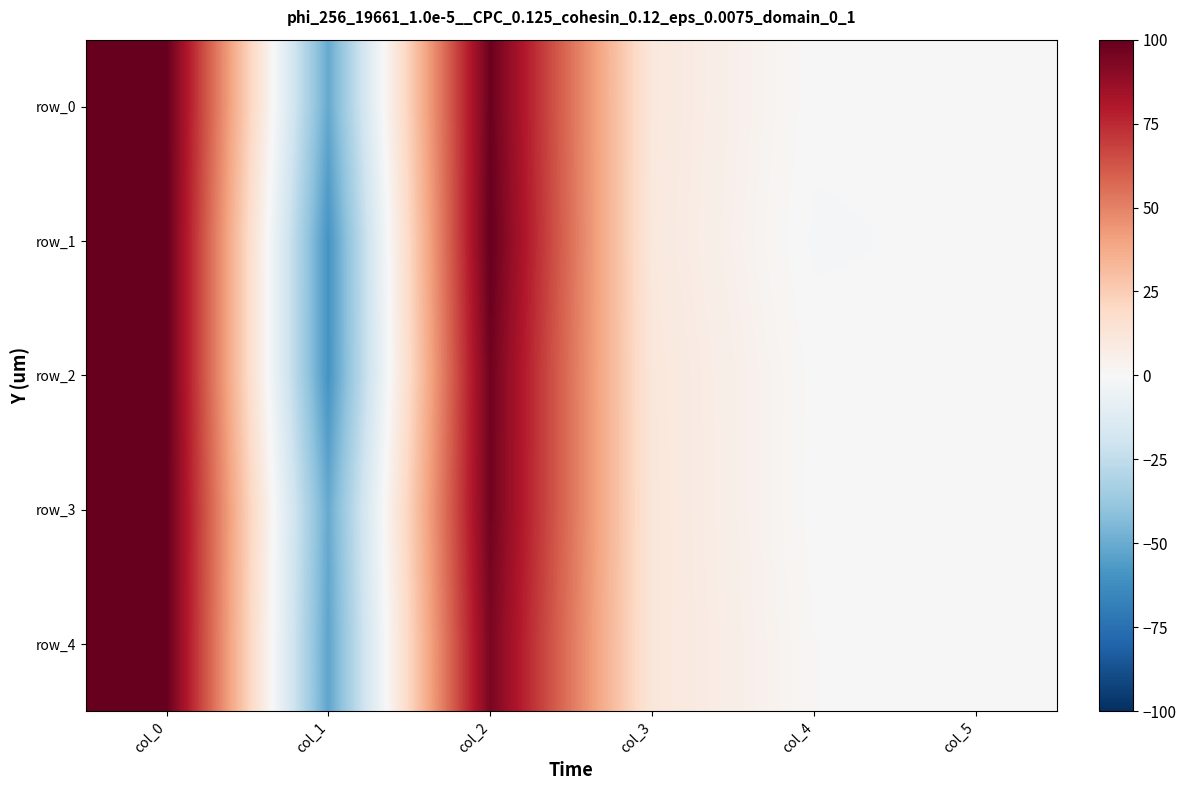

What is the maximum value shown in the chart?

100.0